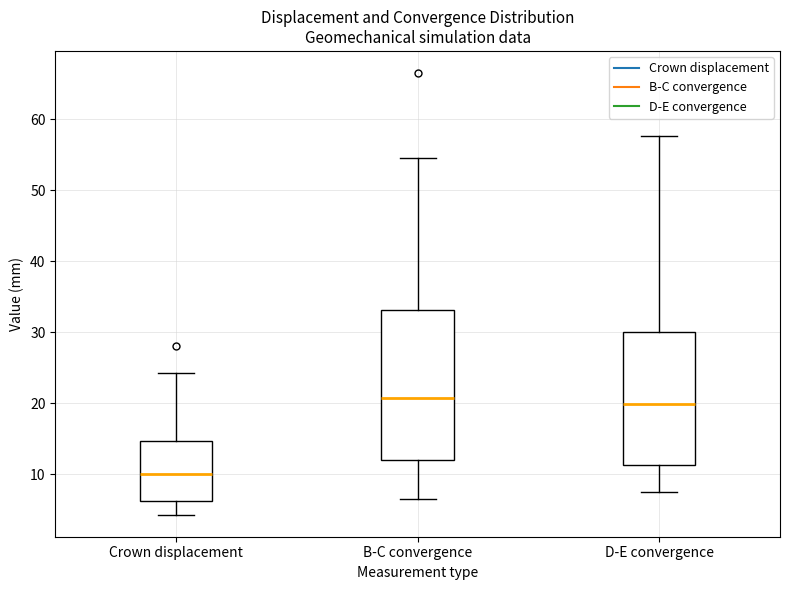

Reading left to right, read every box against the y-axis: the position of its median line, the range the box covers, and the ends of its whiskers. The values are not printed on the chart, so give them approximately, as read against the axis.

Crown displacement: median 10, box 6 to 15, whiskers 4 to 24
B-C convergence: median 21, box 12 to 33, whiskers 7 to 55
D-E convergence: median 20, box 11 to 30, whiskers 7 to 58